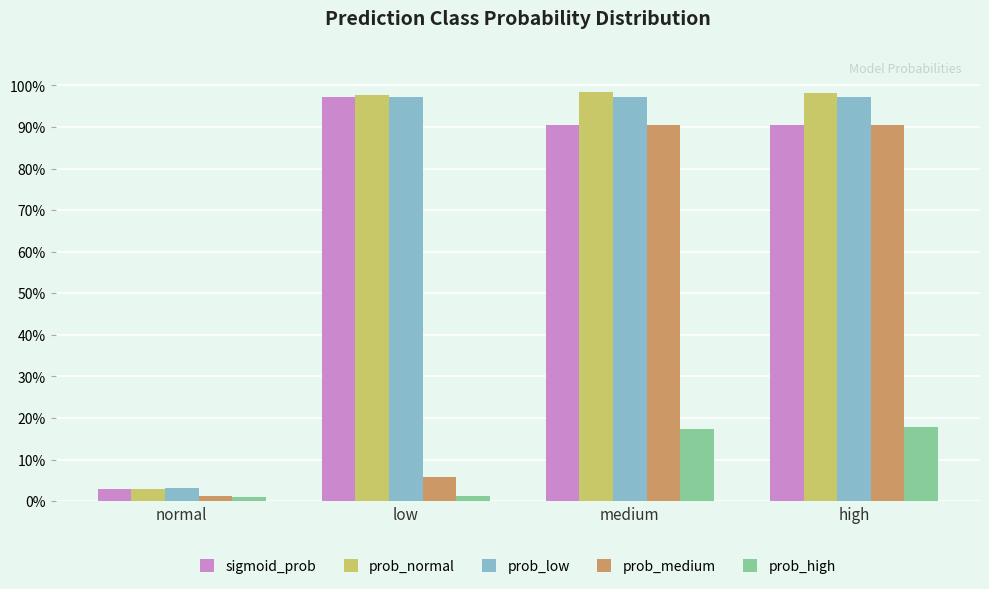

What is the difference between the second highest and minimum values in the sigmoid_prob series?

0.9